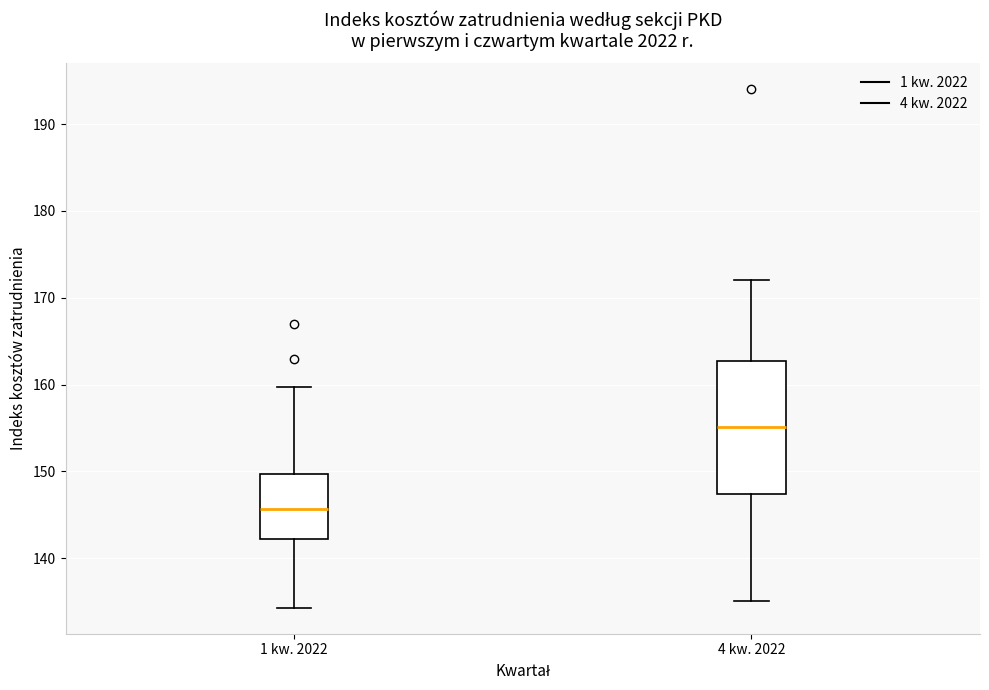

Reading left to right, transcribe this box plot: for each box, give where its median line is, the range the box spans, and where its two whiskers end, as read against the y-axis. The values are not printed on the chart, so give them approximately, as read against the axis.

1 kw. 2022: median 146, box 142 to 150, whiskers 134 to 160
4 kw. 2022: median 155, box 147 to 163, whiskers 135 to 172